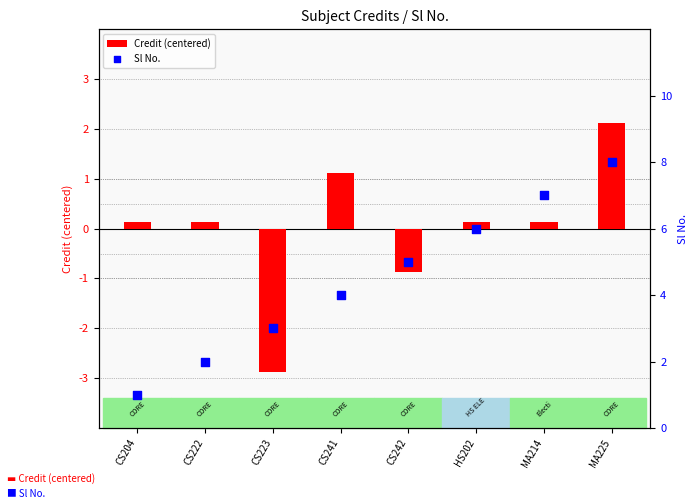

Which series contains the lowest Y value?

Credit (centered)